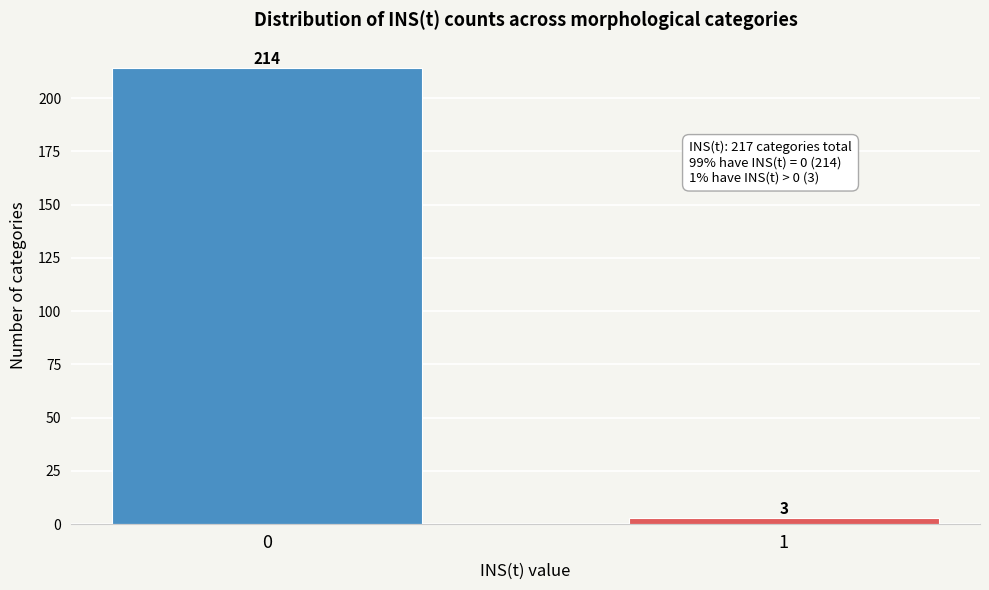

Reading right to left, extract all data points from this chart.

3	214